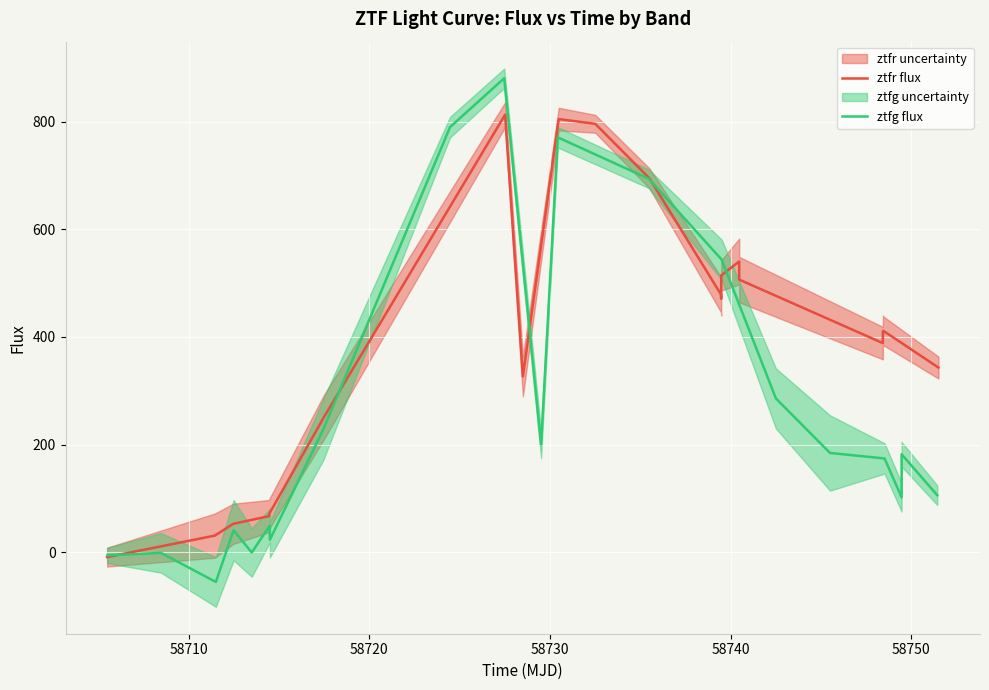

List the series in order of their peak value, highest first.

ztfg flux, ztfr flux